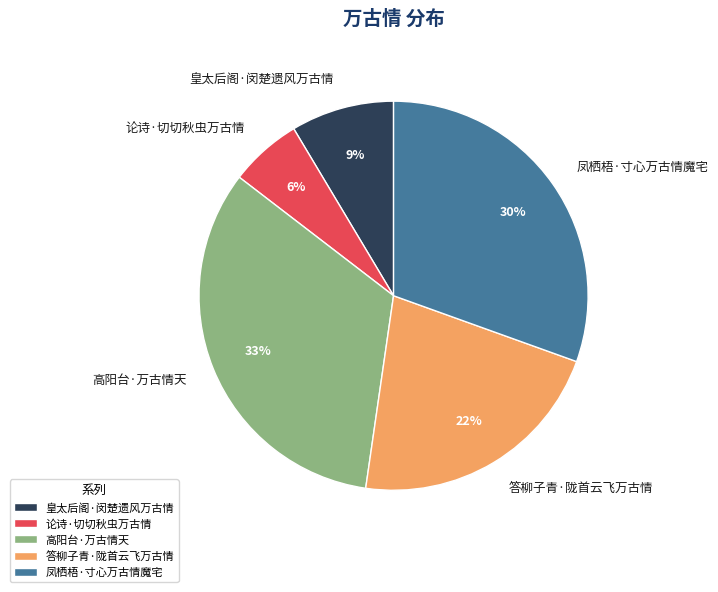

Count the number of slices in the pie.

5